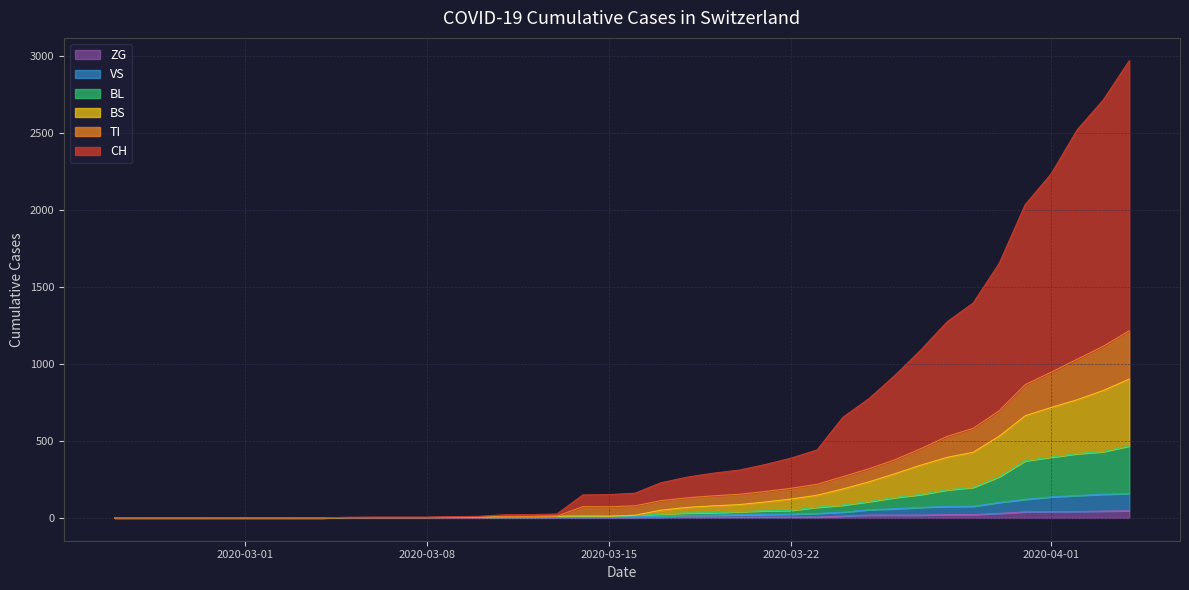

What is the maximum value shown in the chart?

2968